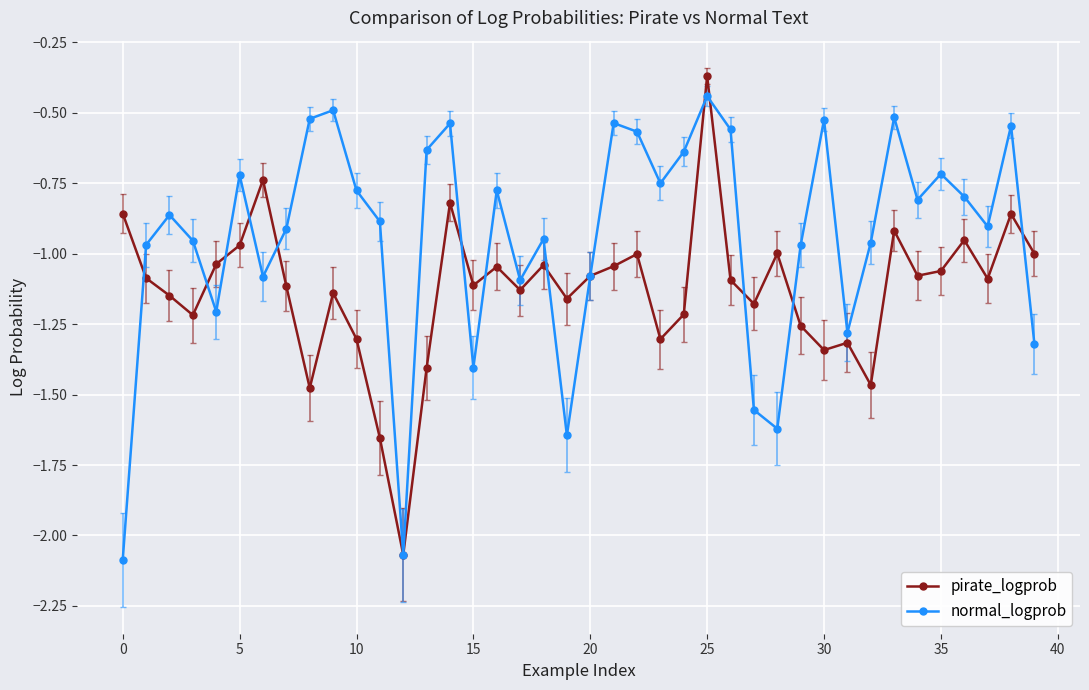

Rank the series by their average value, from highest to lowest.

normal_logprob, pirate_logprob